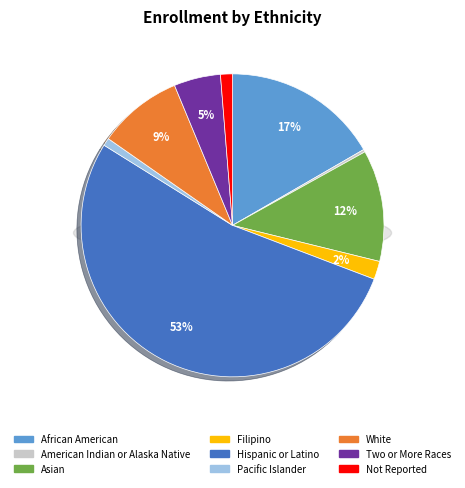

Rank the categories by value from lowest to highest.

American Indian or Alaska Native, Pacific Islander, Not Reported, Filipino, Two or More Races, White, Asian, African American, Hispanic or Latino